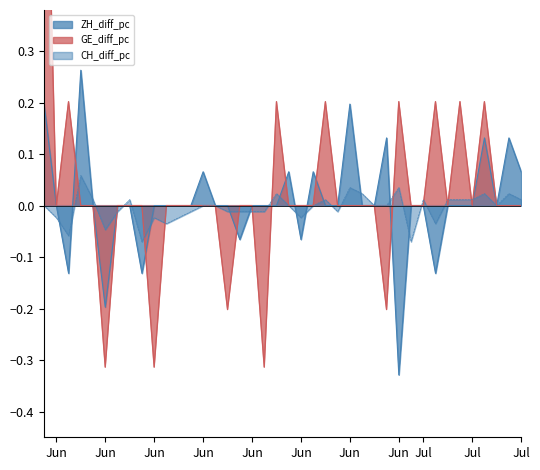

Reading left to right, list all the values displayed in this chart.

CH_diff_pc: 0.0	-0.0	-0.1	0.1	0.0	-0.0	-0.0	0.0	-0.1	-0.0	-0.0	-0.0	-0.0	0.0	0.0	-0.0	-0.0	-0.0	-0.0	0.0	0.0	-0.0	0.0	0.0	-0.0	0.0	0.0	0.0	0.0	0.0	-0.1	0.0	-0.0	0.0	0.0	0.0	0.0	0.0	0.0	0.0
ZH_diff_pc: 0.2	0.0	-0.1	0.3	0.0	-0.2	0.0	0.0	-0.1	0.0	0.0	0.0	0.0	0.1	0.0	0.0	-0.1	0.0	0.0	0.0	0.1	-0.1	0.1	0.0	0.0	0.2	0.0	0.0	0.1	-0.3	0.0	0.0	-0.1	0.0	0.0	0.0	0.1	0.0	0.1	0.1
GE_diff_pc: 0.9	0.0	0.2	0.0	0.0	-0.3	0.0	0.0	0.0	-0.3	0.0	0.0	0.0	0.0	0.0	-0.2	0.0	0.0	-0.3	0.2	0.0	0.0	0.0	0.2	0.0	0.0	0.0	0.0	-0.2	0.2	0.0	0.0	0.2	0.0	0.2	0.0	0.2	0.0	0.0	0.0